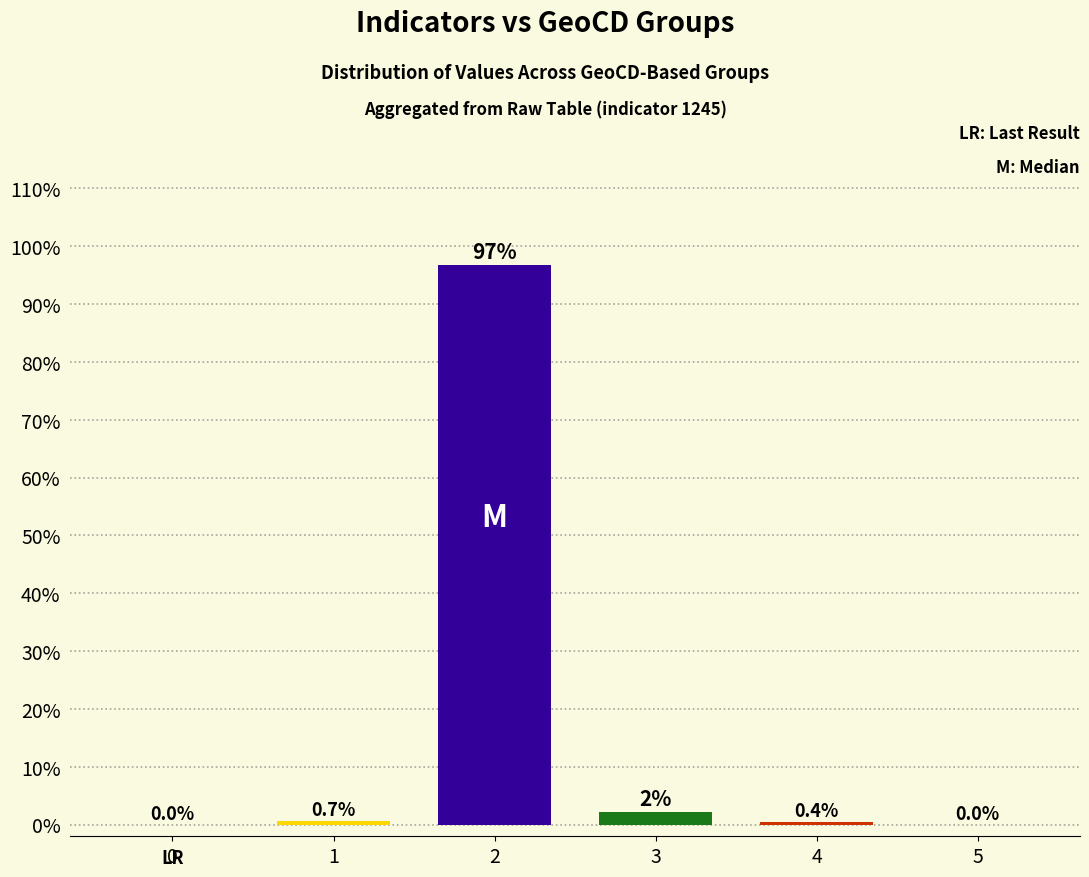

How many data points does each series have?

6